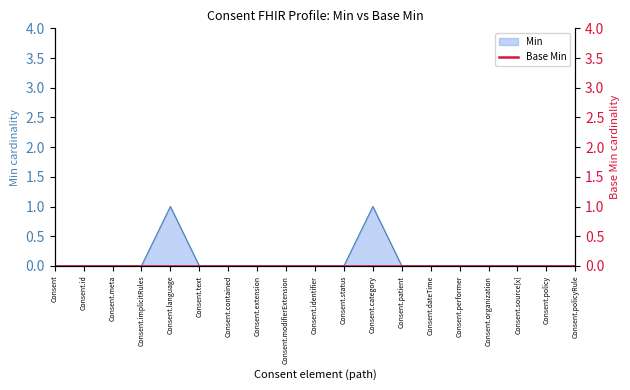

Does the chart display data point markers on the line(s)?

No